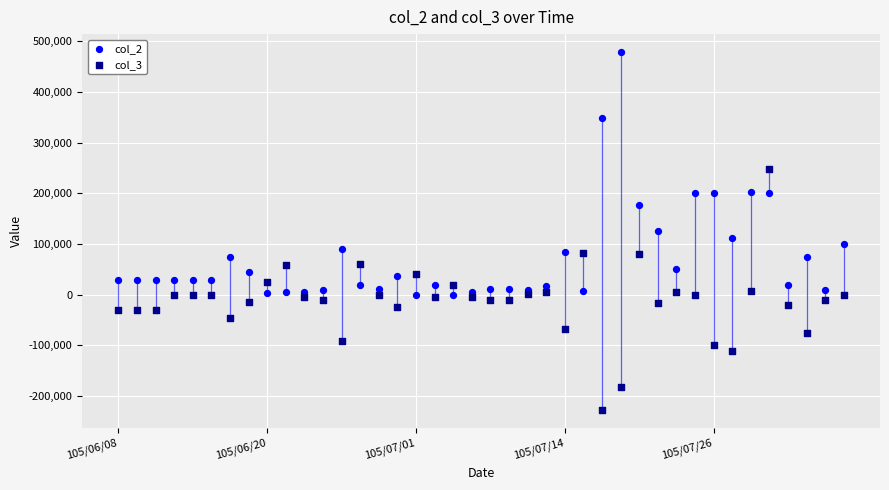

What are all the series names shown in the legend?

col_2, col_3